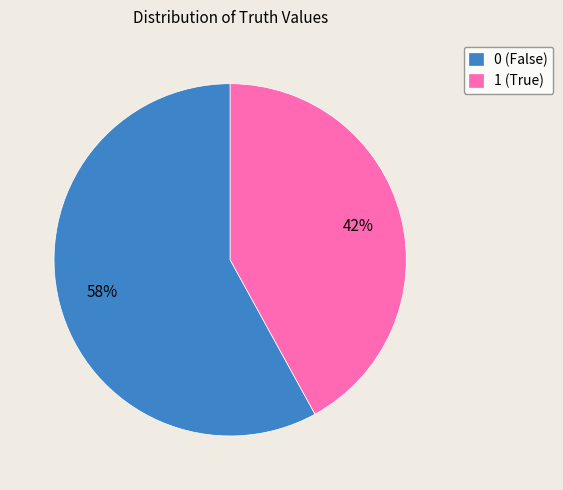

To the nearest percent, what is the average slice percentage?

50%